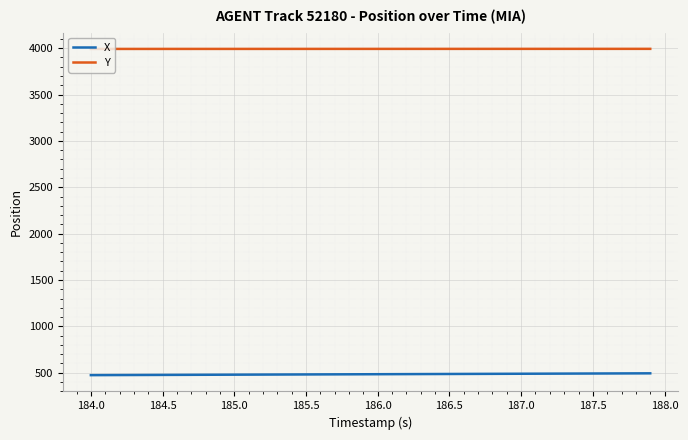

What is the sum of all X values?

19352.4